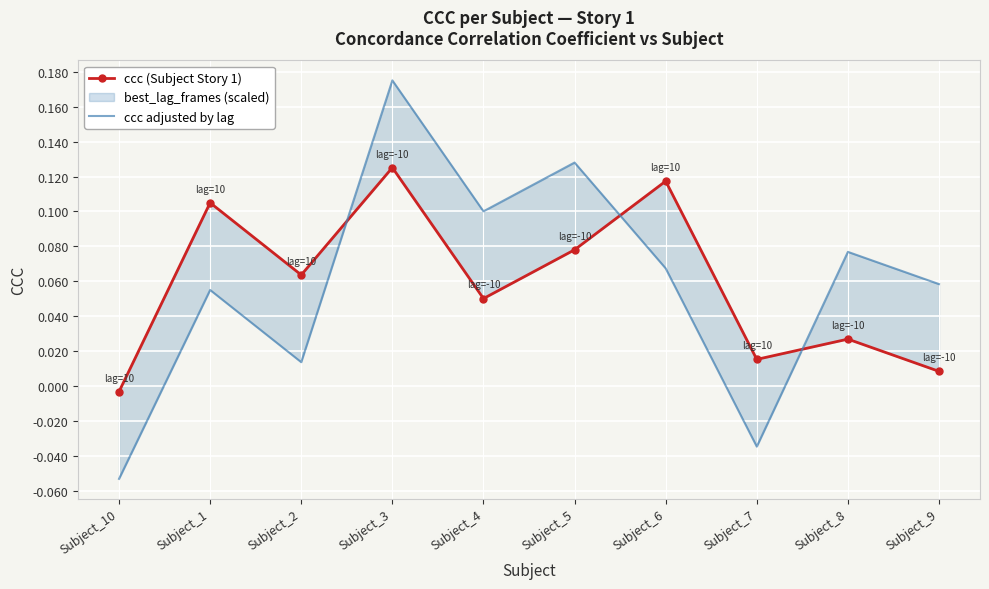

List the series in order of their peak value, lowest first.

ccc (Subject Story 1), ccc adjusted by lag